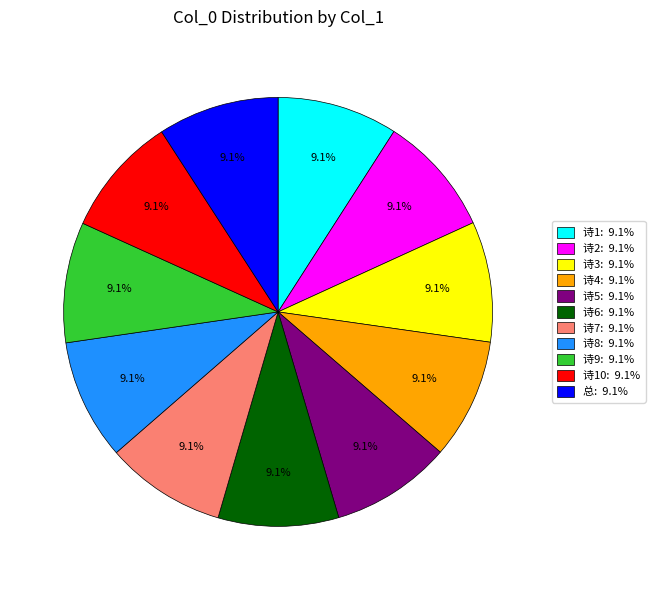

How much of the chart is everything except 诗2: 9.1%?

90.9%